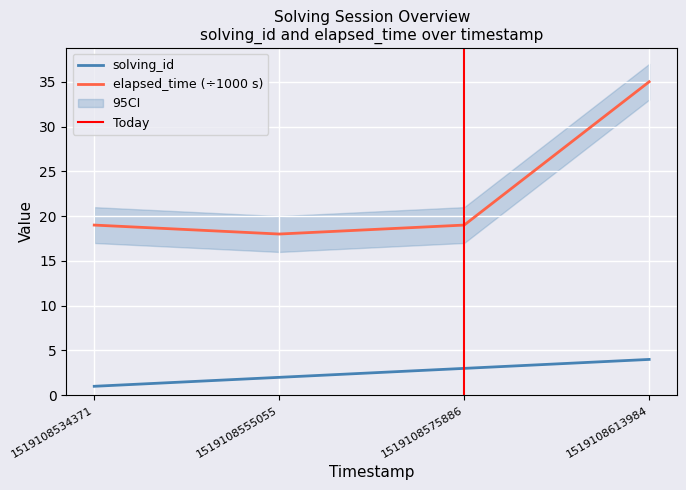

Rank the series by their maximum value, from lowest to highest.

solving_id, elapsed_time